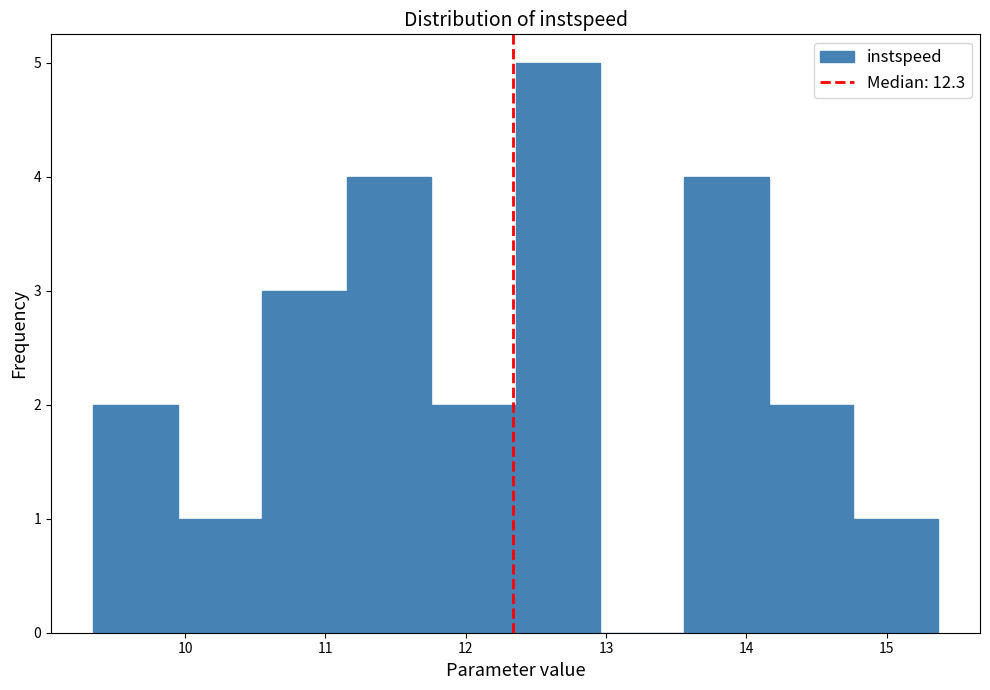

Reading left to right, transcribe this chart: for each bar, give the range it covers on the x-axis and its height. Neither the bar edges nor the heights are printed on the chart, so give them approximately, as read against the axes.

9.3 to 9.9: 2
9.9 to 10.5: 1
10.5 to 11.2: 3
11.2 to 11.8: 4
11.8 to 12.4: 2
12.4 to 13.0: 5
13.0 to 13.6: 0
13.6 to 14.2: 4
14.2 to 14.8: 2
14.8 to 15.4: 1